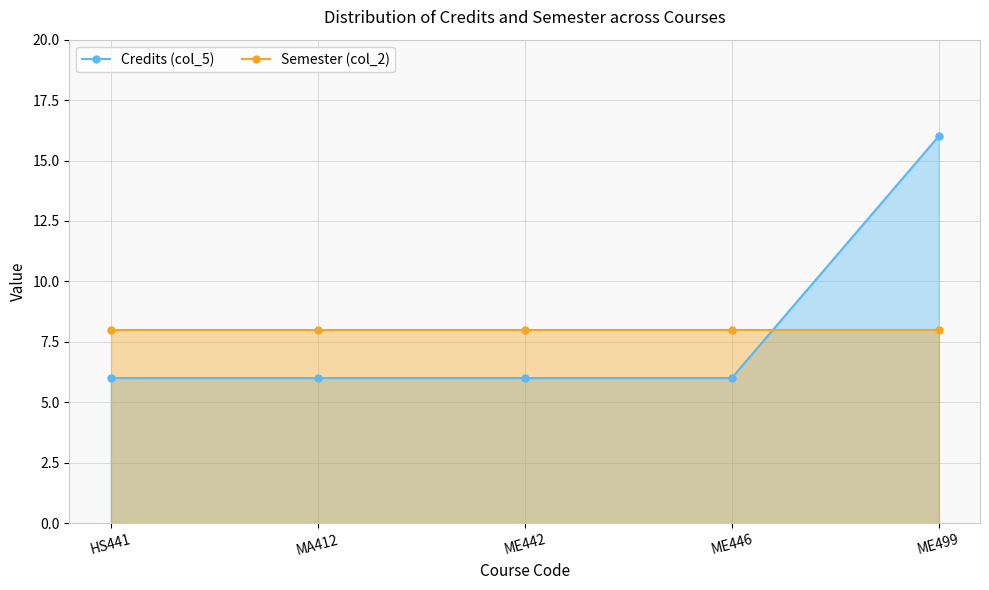

Which series has the largest range (max minus min)?

Credits (col_5)